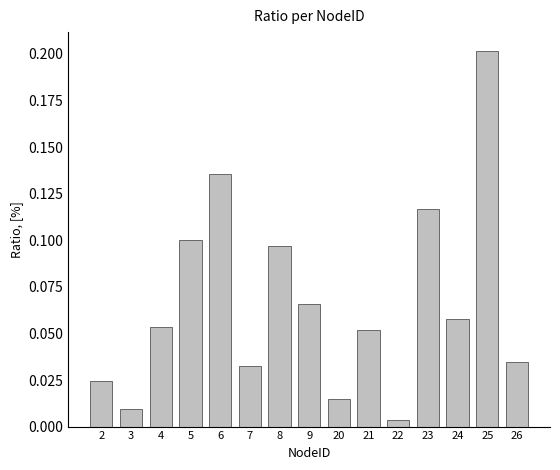

Which label corresponds to the smallest value in the chart?

22